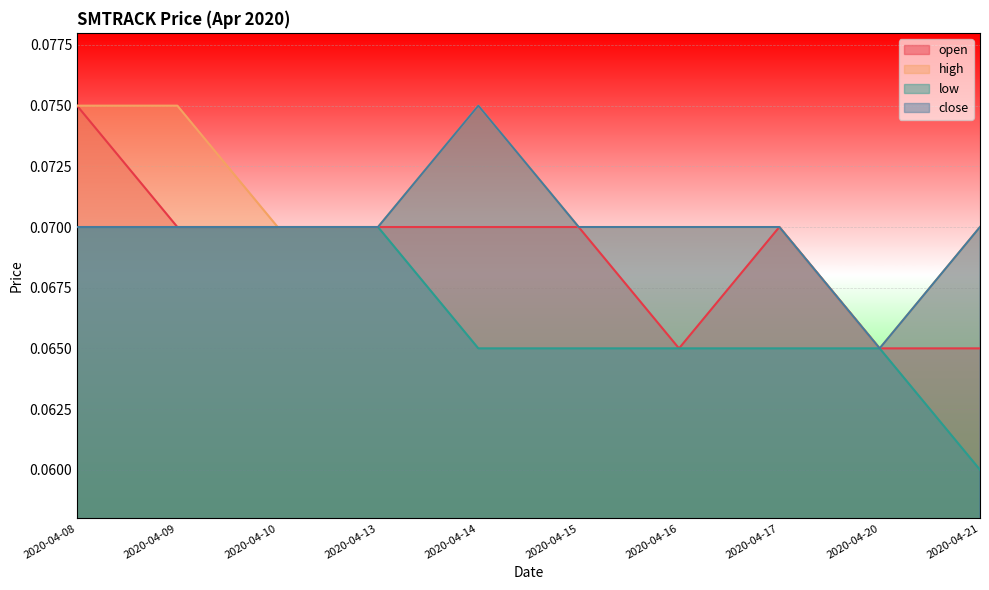

What is the value of the close point at the 7th from the left?

0.1